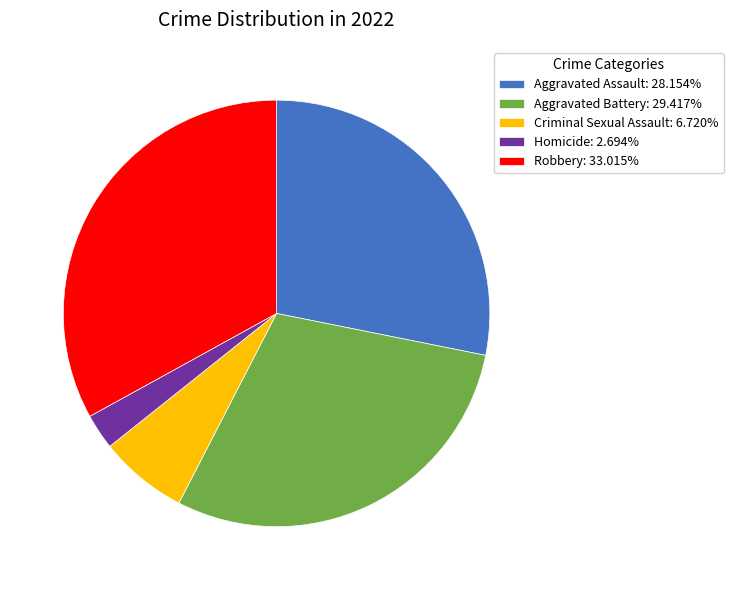

Do Criminal Sexual Assault: 6.720% and Aggravated Battery: 29.417% together represent more than half of the pie?

No